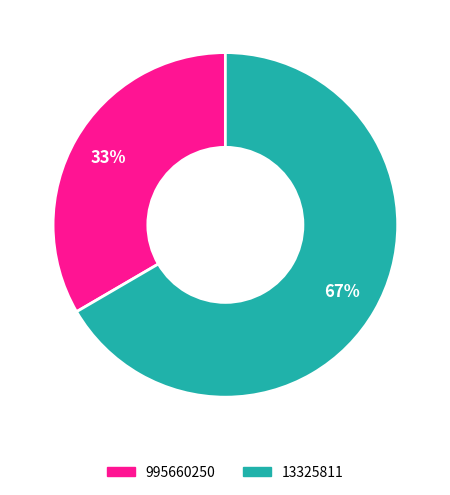

Is there a majority slice in this chart?

Yes